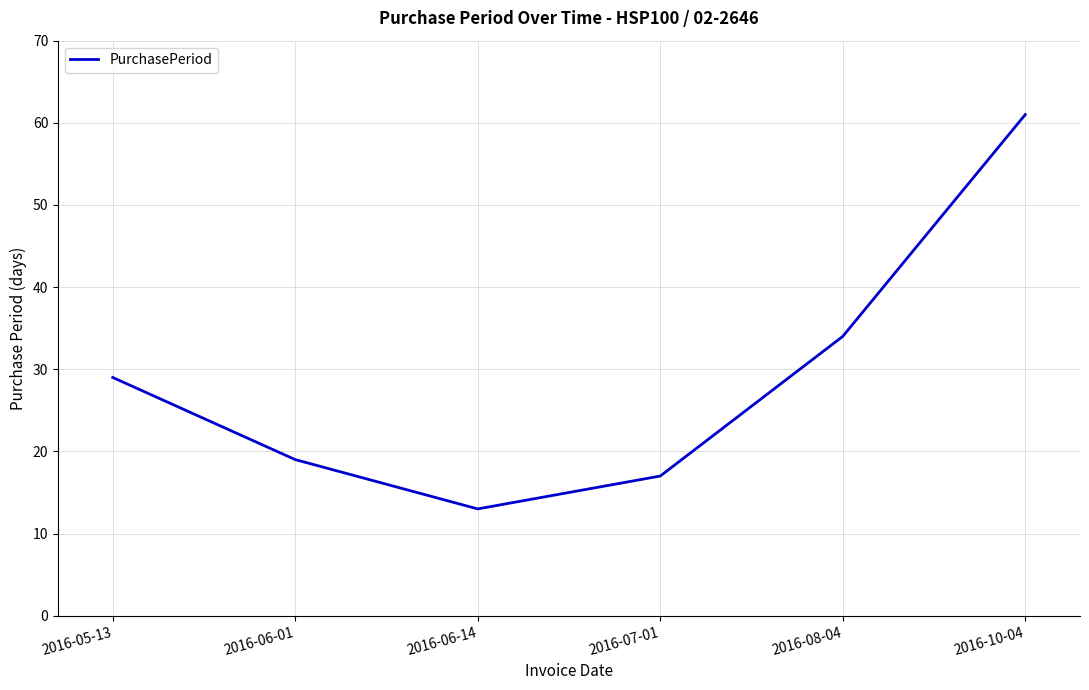

Between 2016-07-01 and 2016-05-13, which is larger?

2016-05-13